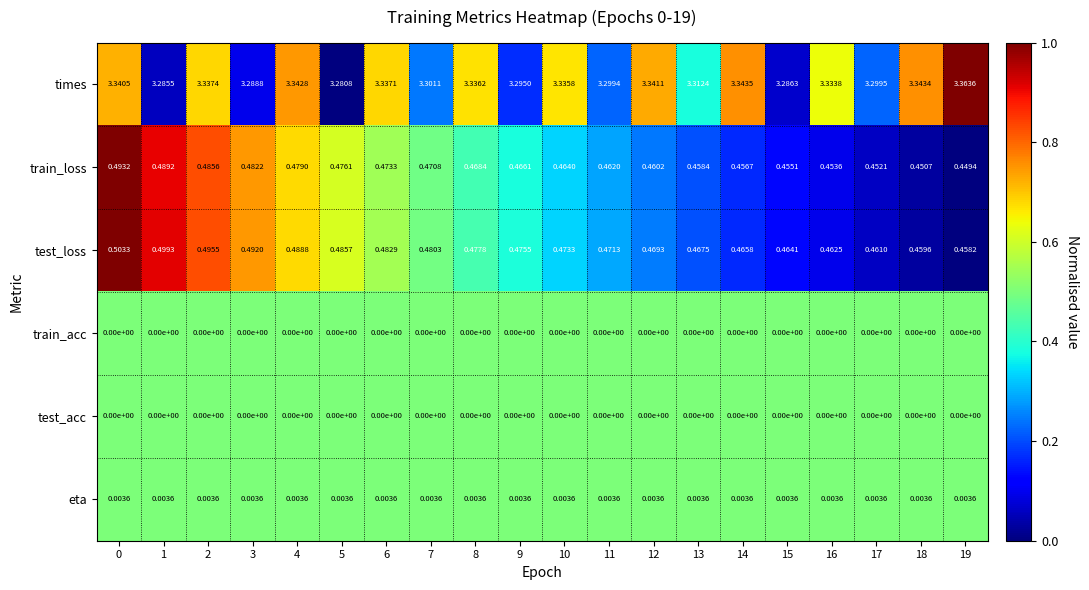

Is the value of train_acc at 17 greater than the value of train_loss at 15?

No